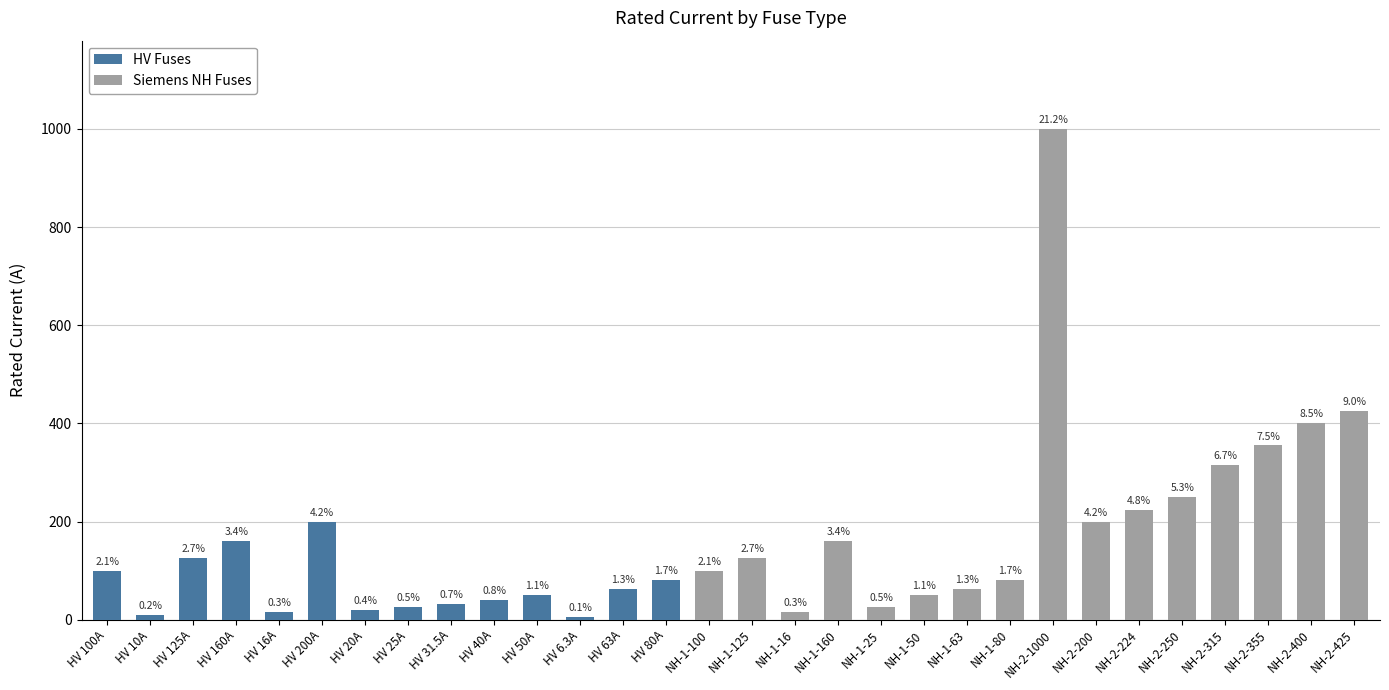

Does the chart contain stacked bars?

No